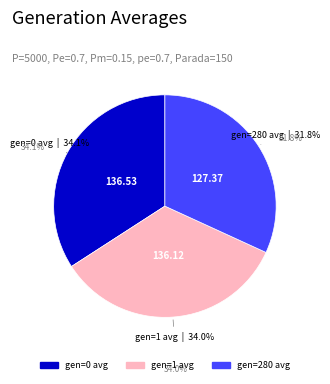

How many segments does this pie chart have?

3